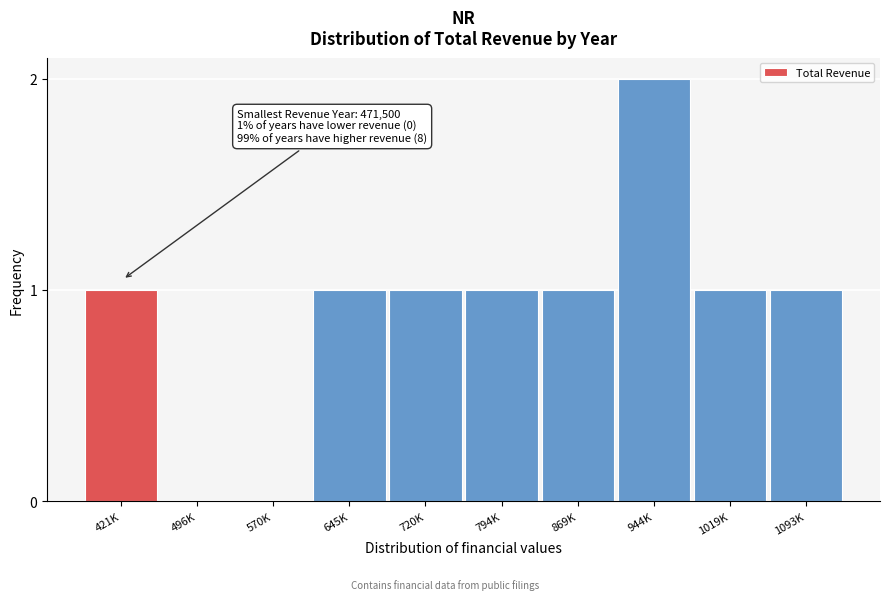

Reading left to right, list all the values displayed in this chart.

421K=1	496K=0	570K=0	645K=1	720K=1	794K=1	869K=1	944K=2	1019K=1	1093K=1